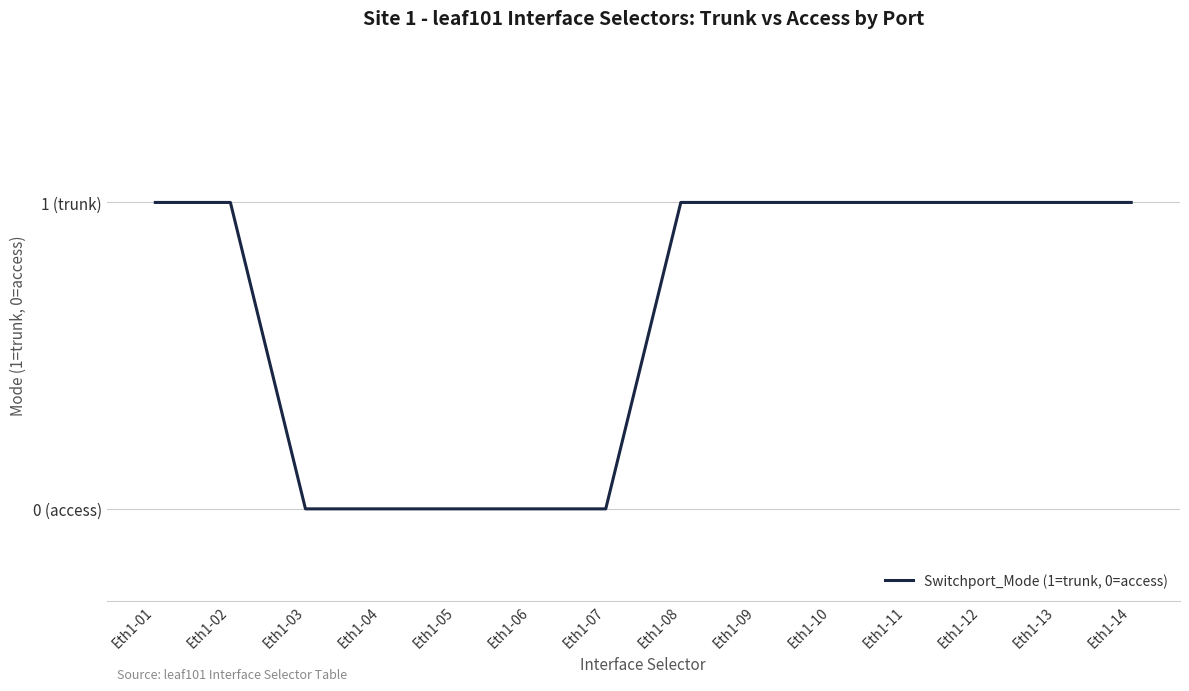

Does the chart have visible grid lines?

Yes